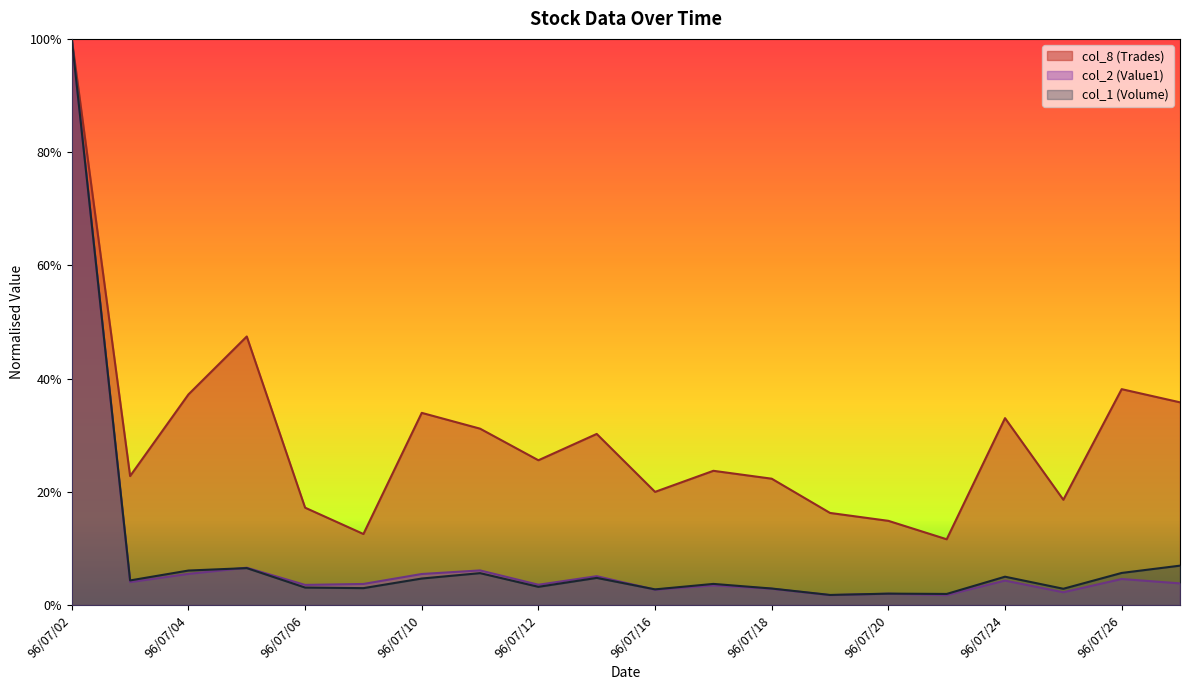

Reading right to left, transcribe all the data shown in this chart.

col_2 (Value1): 0.0	0.0	0.0	0.0	0.0	0.0	0.0	0.0	0.0	0.0	0.1	0.0	0.1	0.1	0.0	0.0	0.1	0.1	0.0	1.0
col_1 (Volume): 0.1	0.1	0.0	0.1	0.0	0.0	0.0	0.0	0.0	0.0	0.0	0.0	0.1	0.0	0.0	0.0	0.1	0.1	0.0	1.0
col_8 (Trades): 0.4	0.4	0.2	0.3	0.1	0.1	0.2	0.2	0.2	0.2	0.3	0.3	0.3	0.3	0.1	0.2	0.5	0.4	0.2	1.0